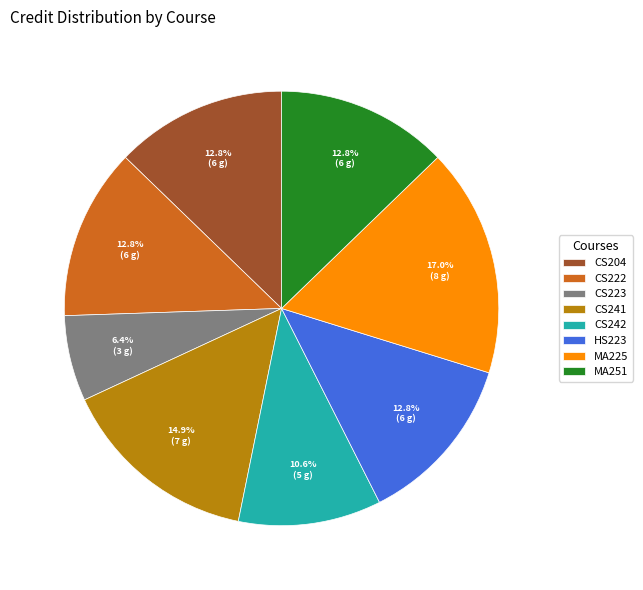

To the nearest percent, what is the average slice percentage?

12%